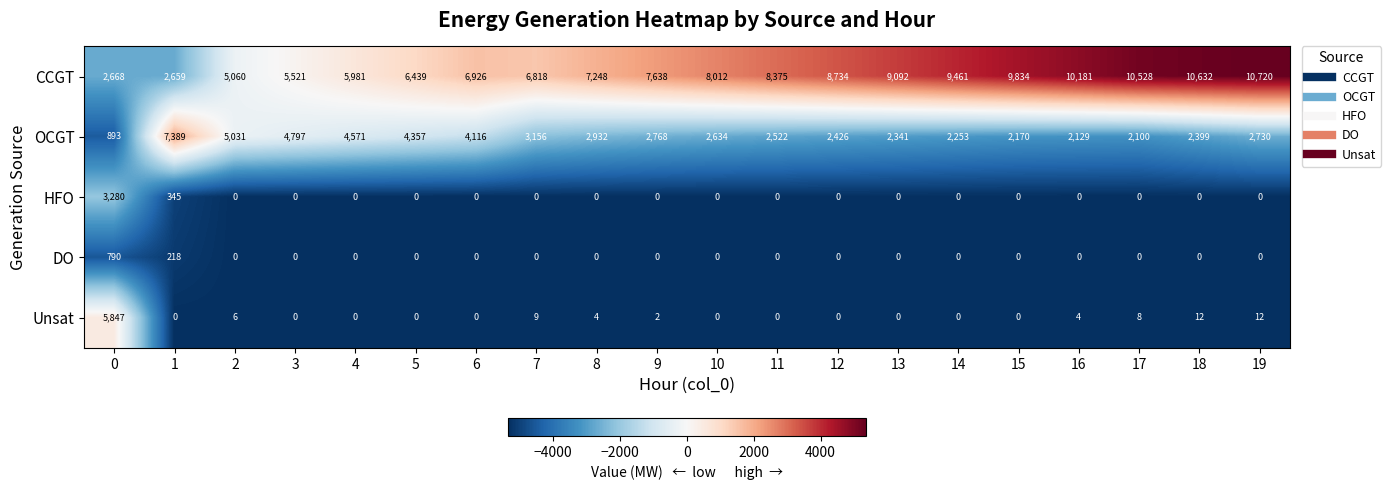

List the series in order of their peak value, highest first.

CCGT, OCGT, Unsat, HFO, DO